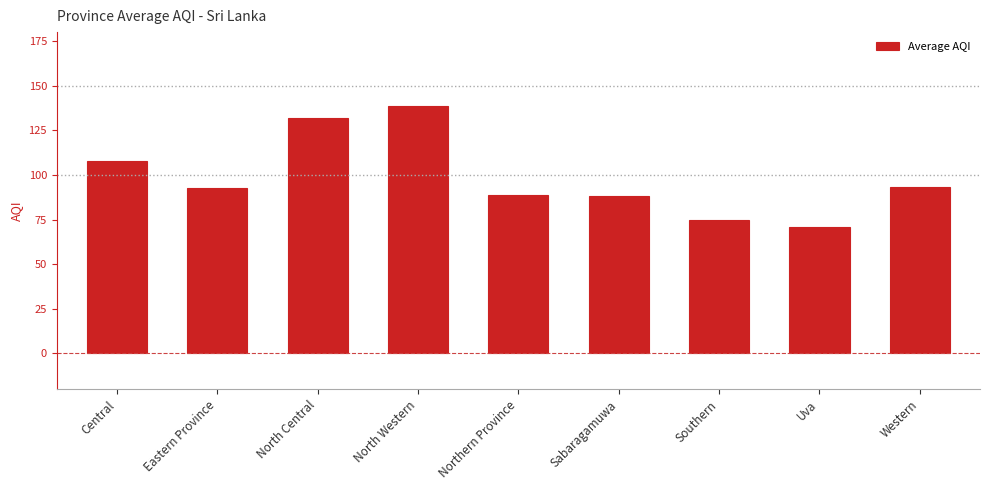

Is it true that the value at Western is 126.7?

False